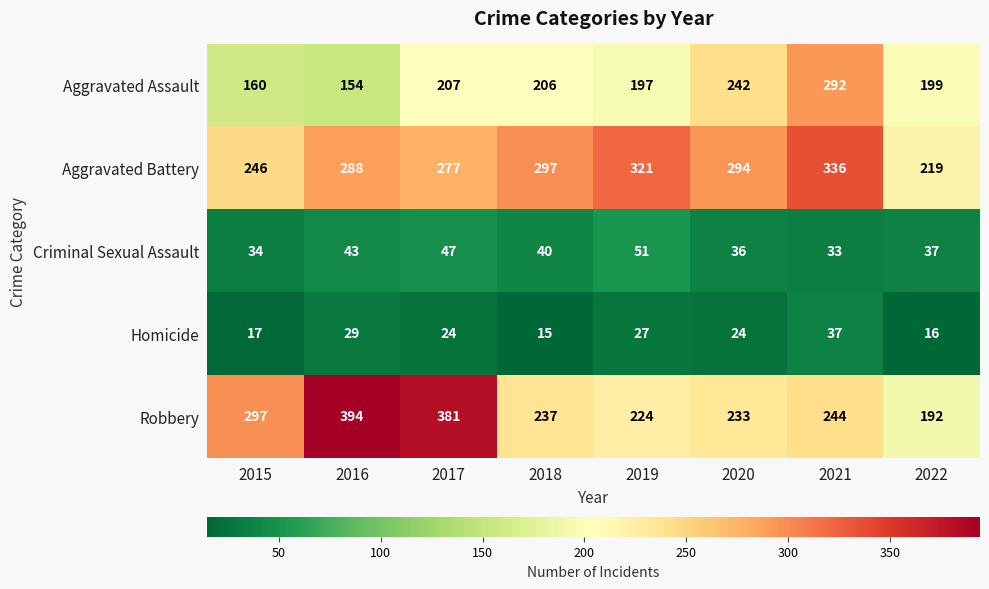

The value of Aggravated Battery at 2017 is 164. True or false?

False